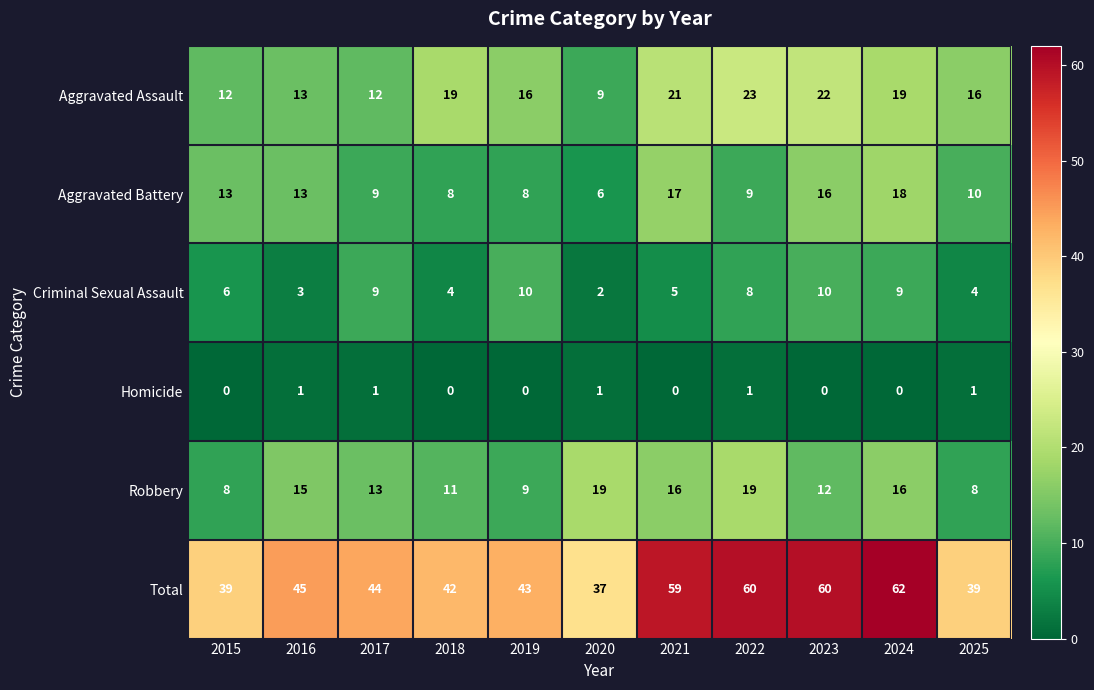

What is the total value across all series at 2023?

120